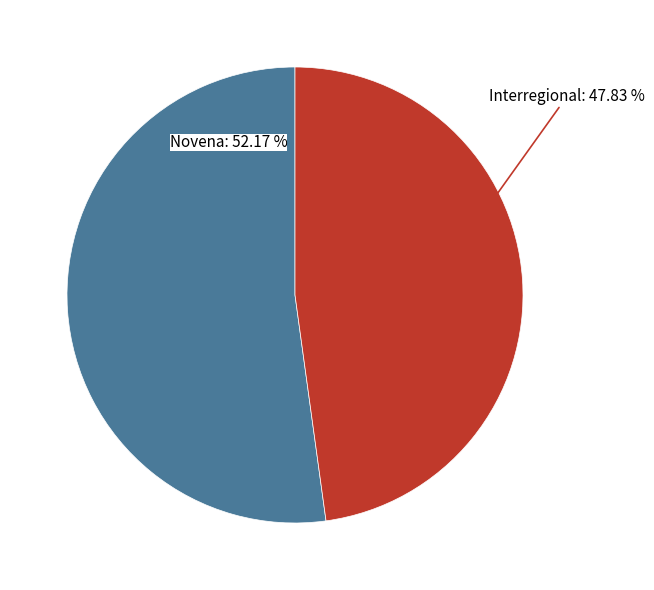

To the nearest percent, what percentage of the pie is Interregional?

48%